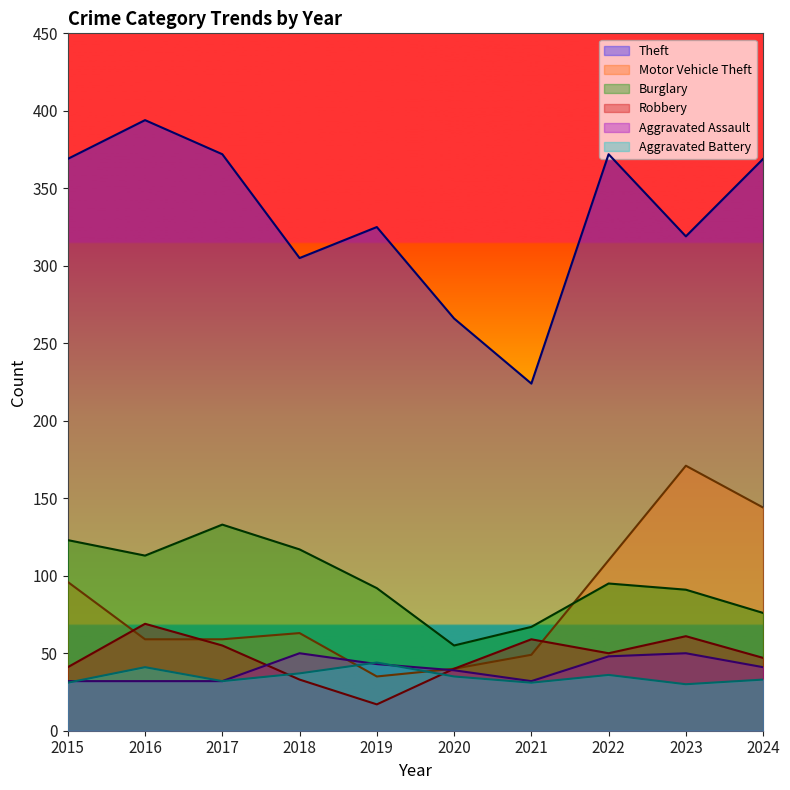

How many values in the Burglary series are below 95?

5